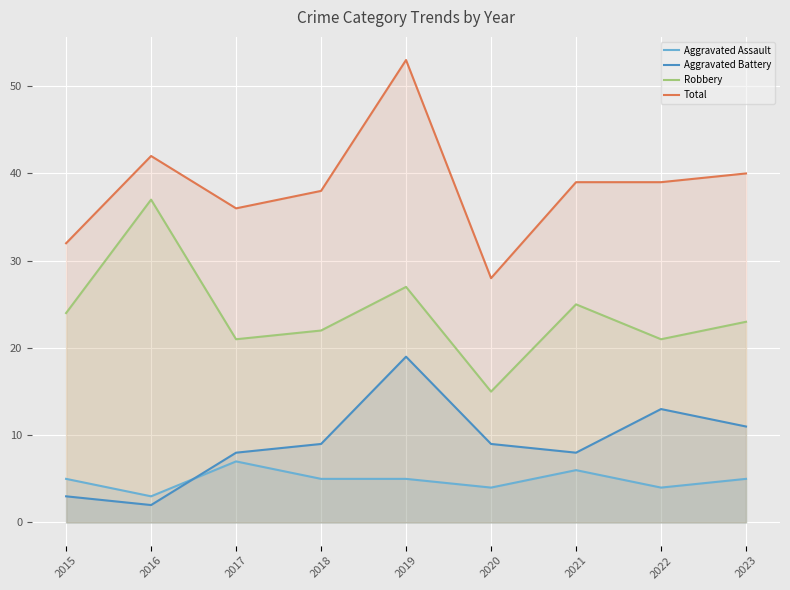

How many interior local peaks does the Aggravated Assault series have?

2